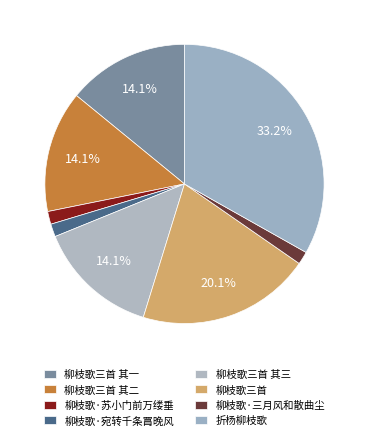

Approximately how many times larger is the value at 柳枝歌·苏小门前万缕垂 compared to 柳枝歌·宛转千条罥晚风?

1.0